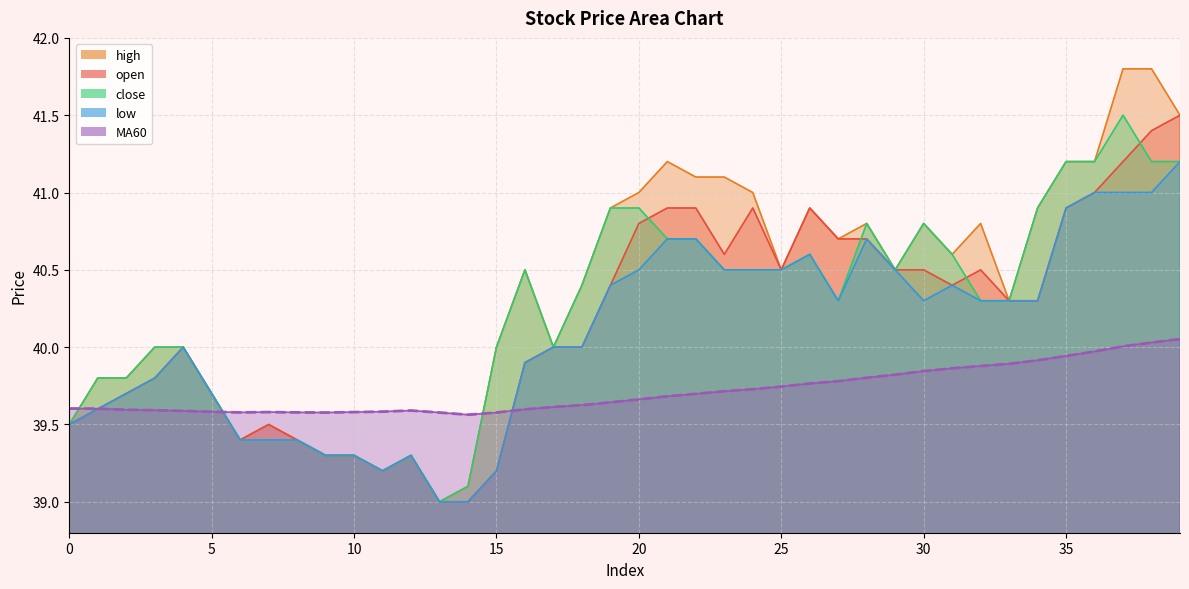

At how many categories does at least one series exceed 40?

23